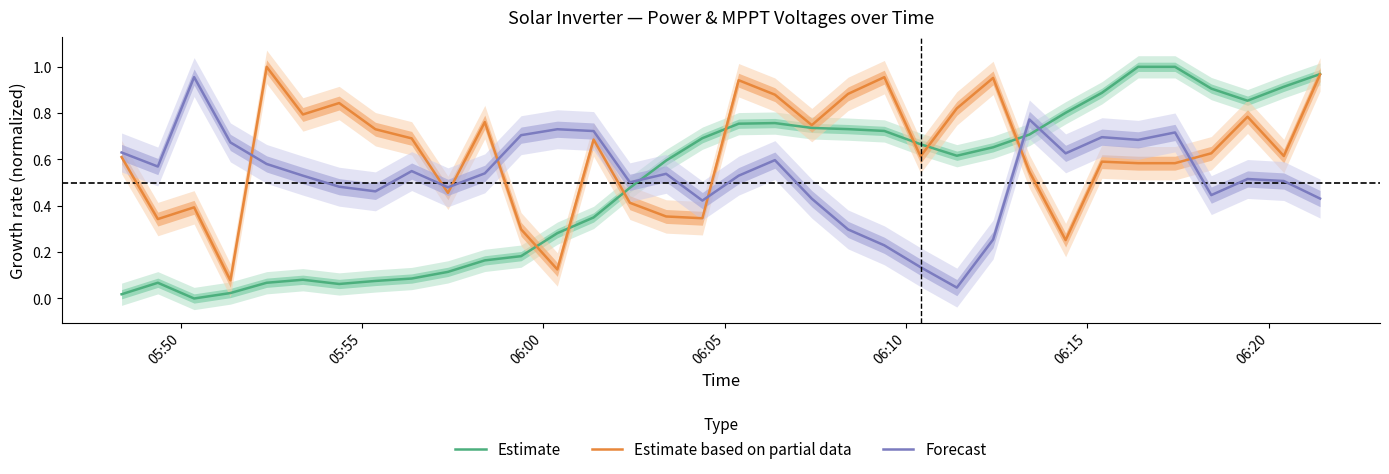

True or false: Estimate and Forecast cross at least once.

True